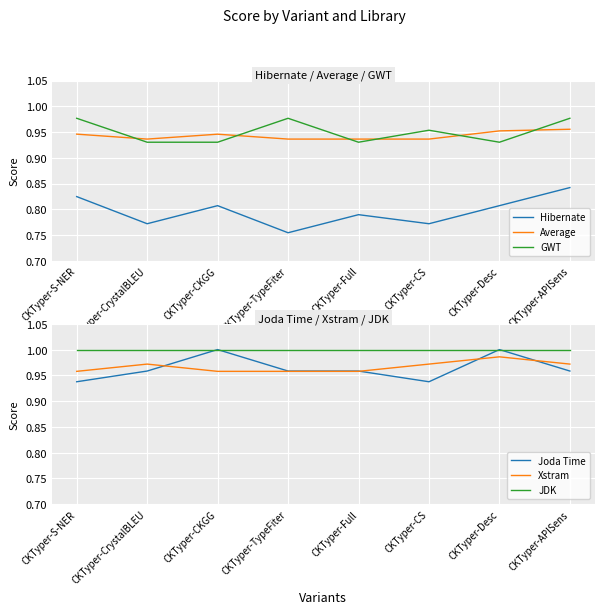

Where is the first local maximum for Joda Time?

CKTyper-CKGG